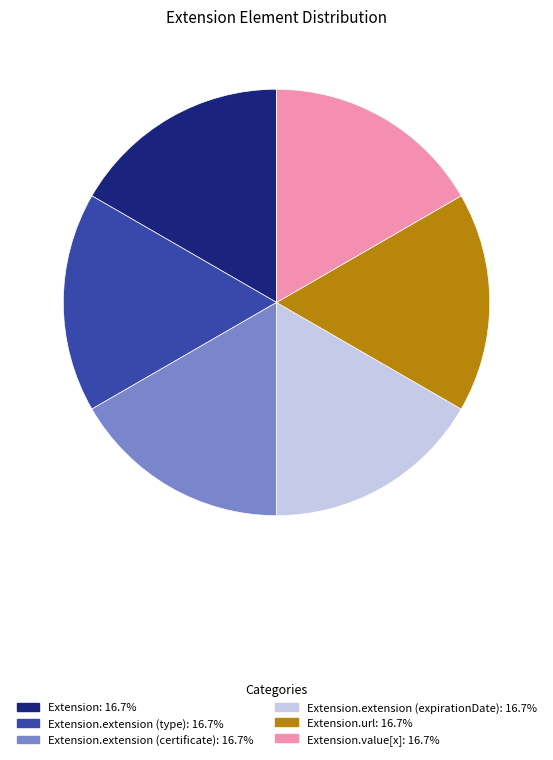

Does any single category account for the majority?

No